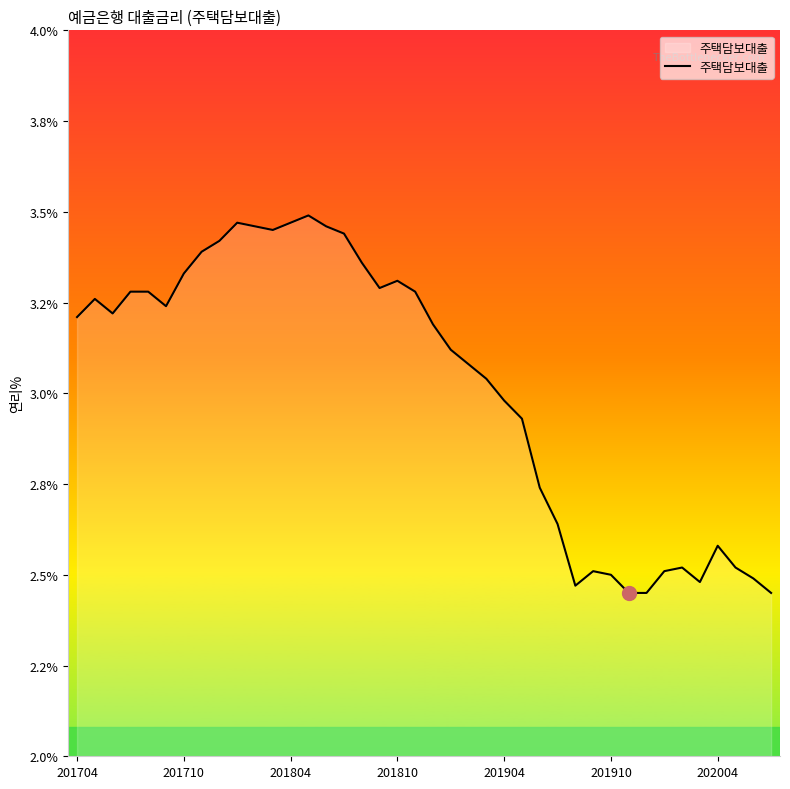

Does the chart have visible grid lines?

No